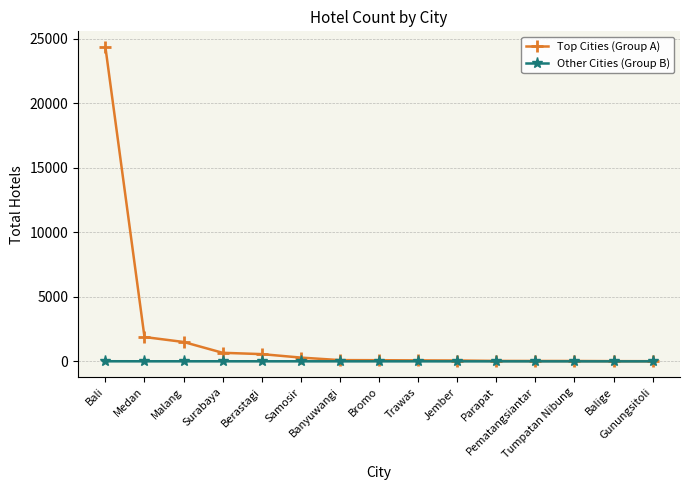

What is the maximum value shown in the chart?

24375